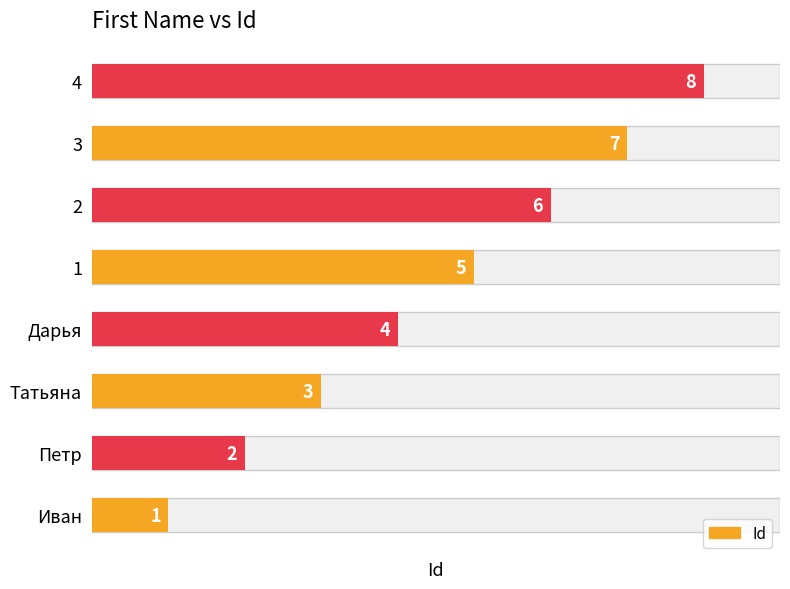

Read the value at Дарья.

4